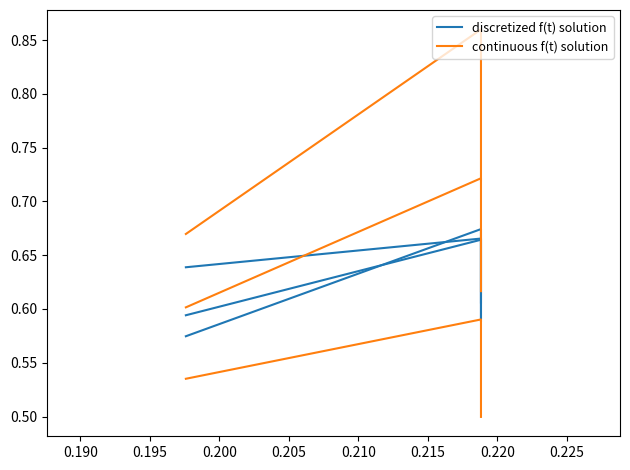

How many series are shown in this chart?

2